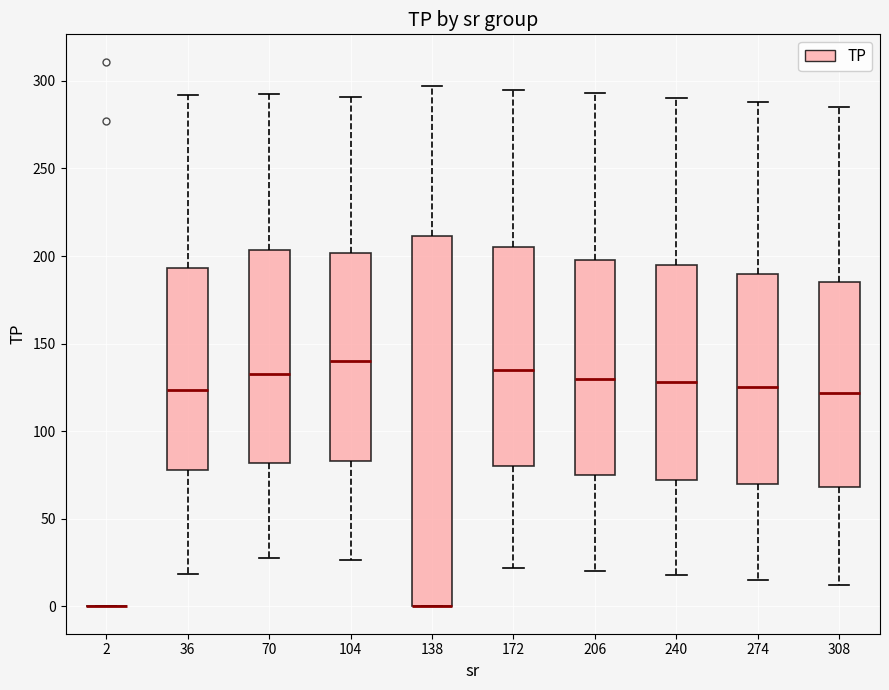

Reading left to right, transcribe this box plot: for each box, give where its median line is, the range the box spans, and where its two whiskers end, as read against the y-axis. The values are not printed on the chart, so give them approximately, as read against the axis.

2: box collapsed to a line at 0, whiskers 0 to 0
36: median 125, box 80 to 195, whiskers 20 to 290
70: median 135, box 80 to 205, whiskers 30 to 295
104: median 140, box 85 to 200, whiskers 25 to 290
138: median 0 (drawn on the box's lower edge), box 0 to 210, whiskers 0 to 295
172: median 135, box 80 to 205, whiskers 20 to 295
206: median 130, box 75 to 200, whiskers 20 to 295
240: median 130, box 70 to 195, whiskers 20 to 290
274: median 125, box 70 to 190, whiskers 15 to 290
308: median 120, box 70 to 185, whiskers 10 to 285